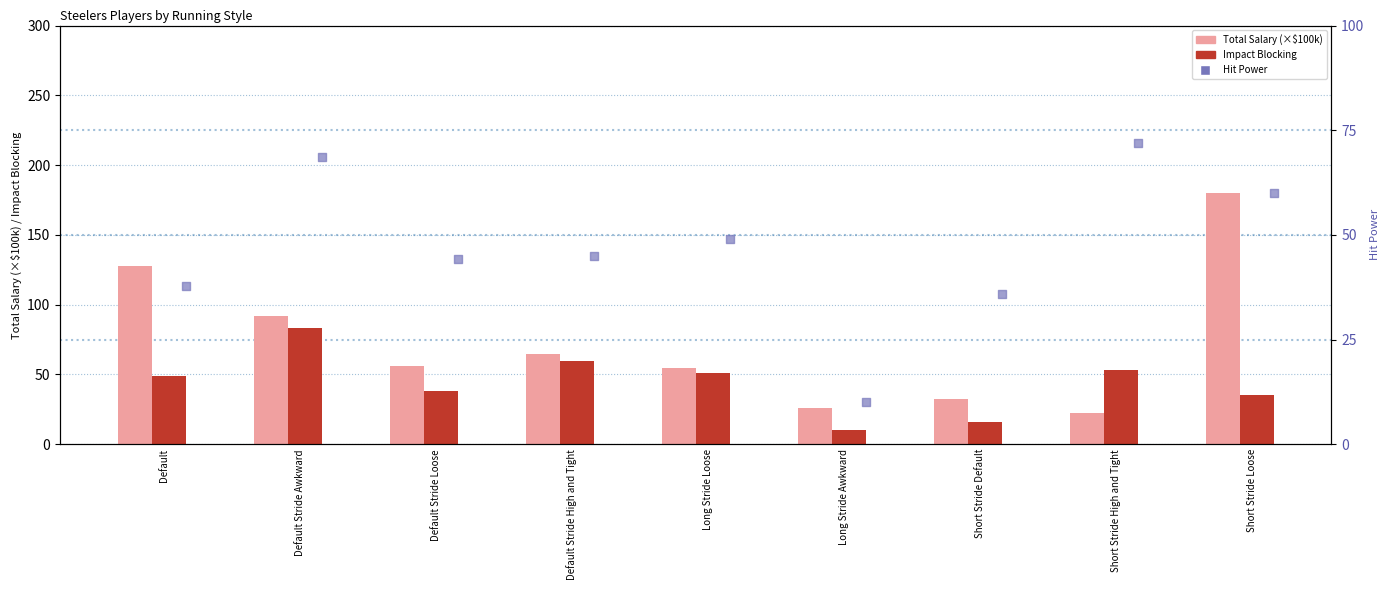

Which series has the widest spread of Y values?

Total Salary (×$100k)